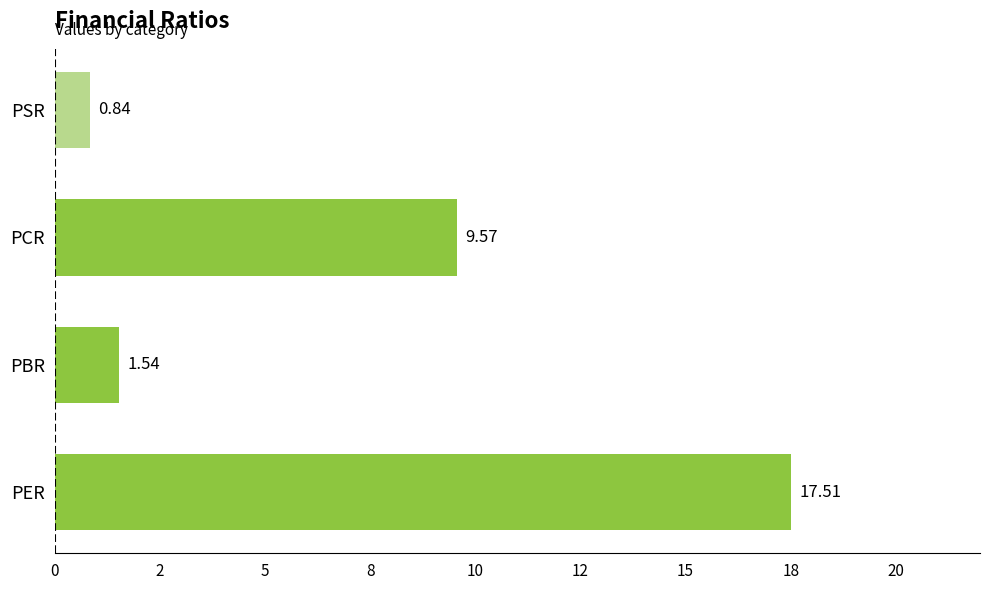

Are the bars horizontal?

Yes